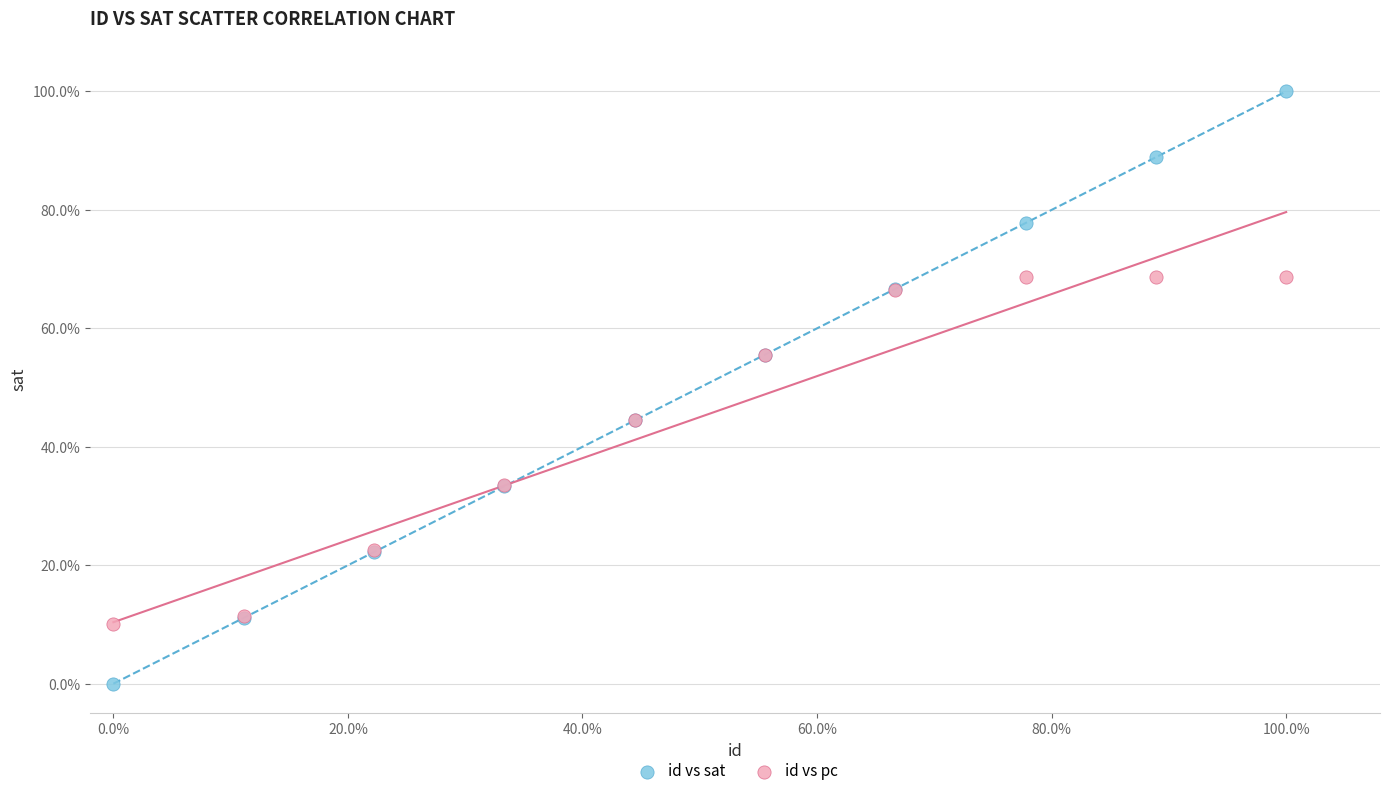

Which series has the largest Y range (max minus min)?

id vs sat